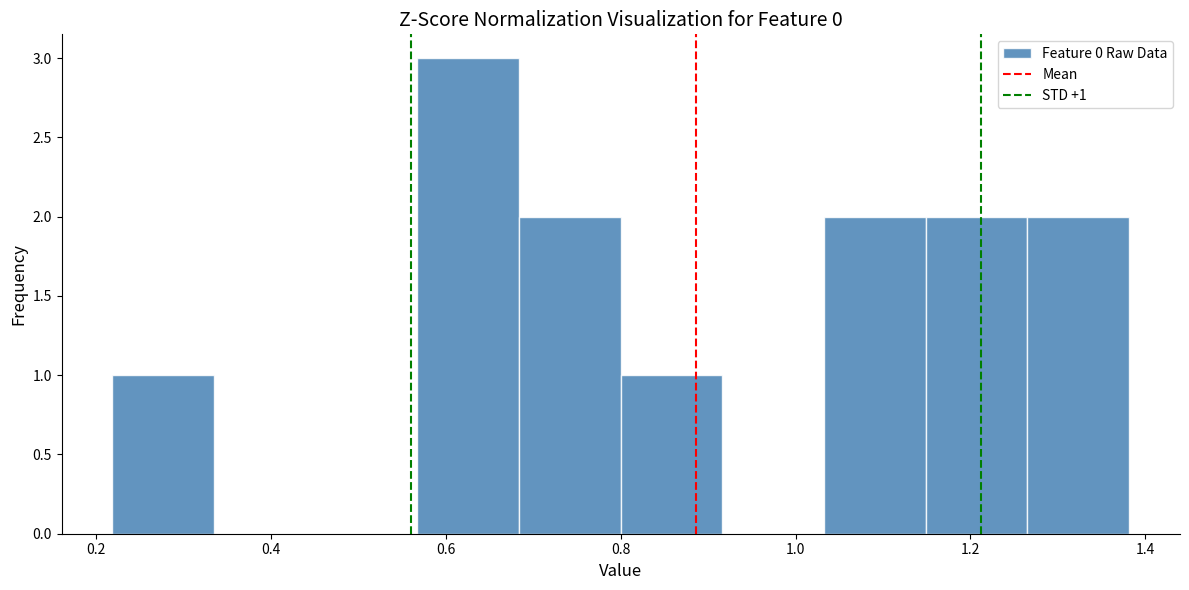

Over which range of the x-axis is the bar tallest?

0.56 to 0.68